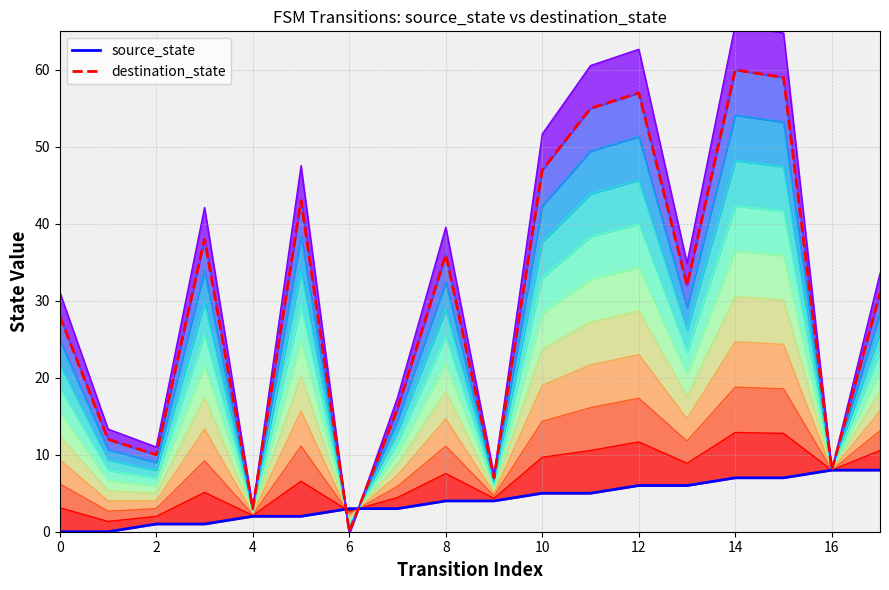

True or false: destination_state_line and source_state_line intersect in this chart.

True